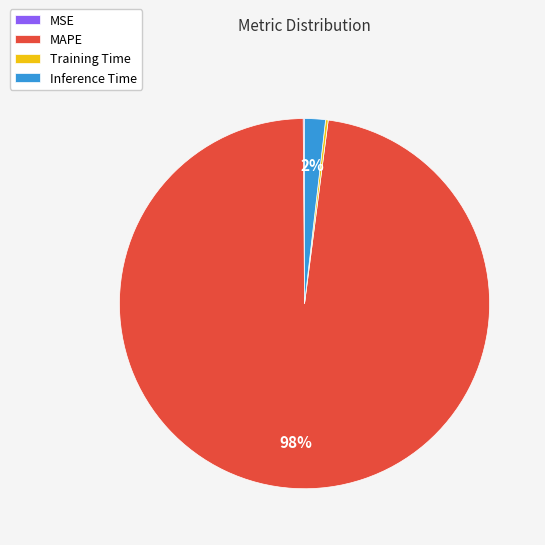

Which category has the biggest portion of the pie?

MAPE